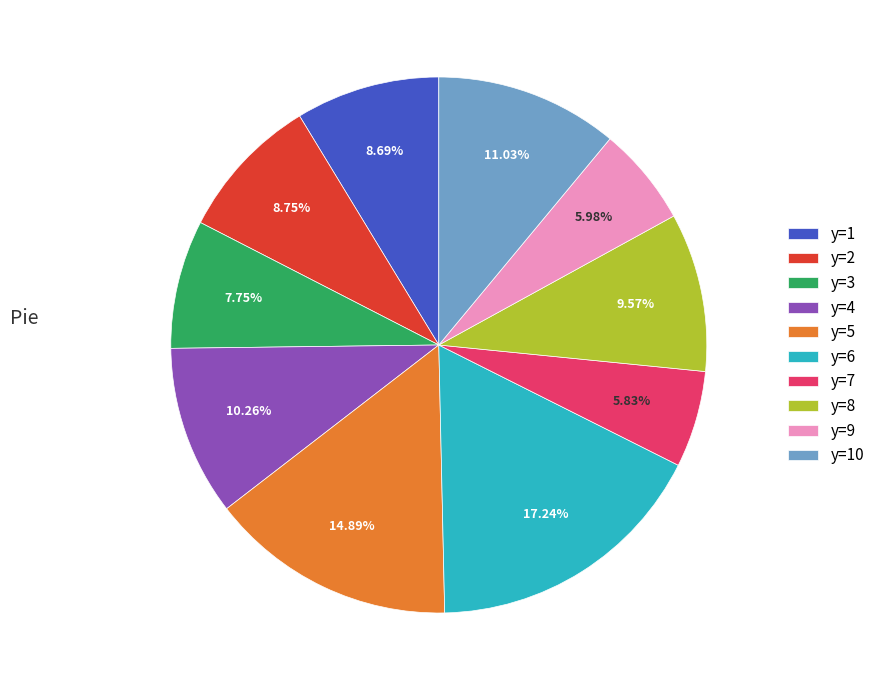

Between y=5 and y=3, which is larger?

y=5